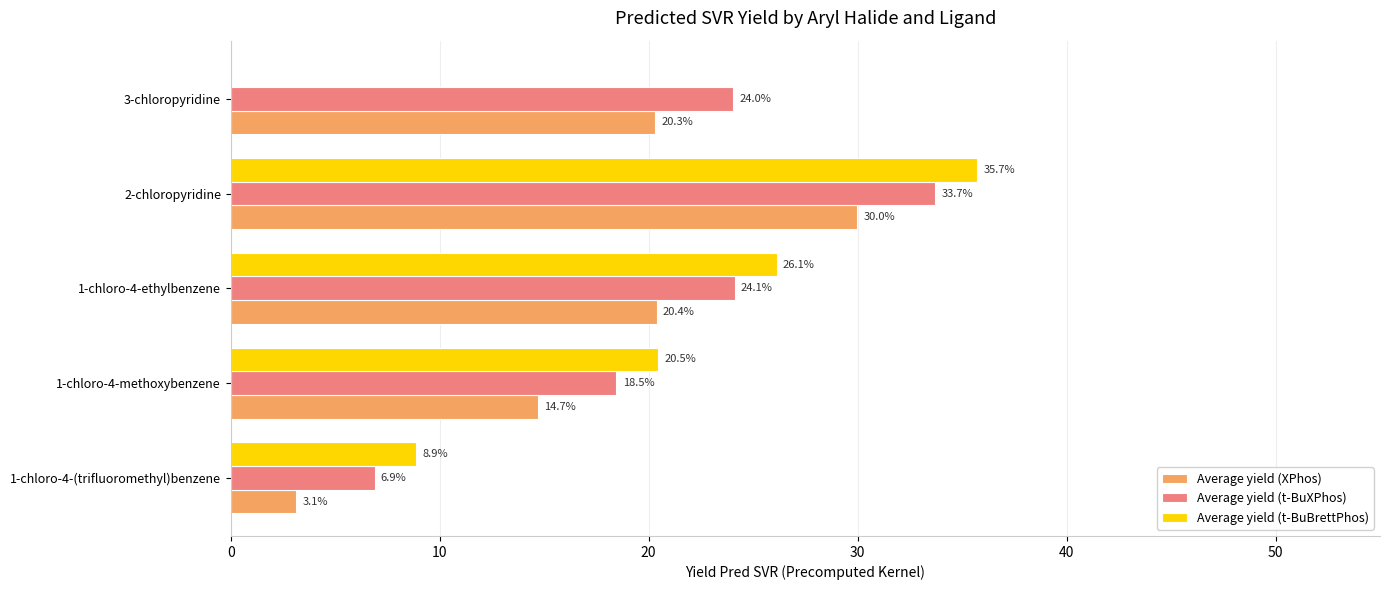

Which label corresponds to the largest value in the chart?

2-chloropyridine